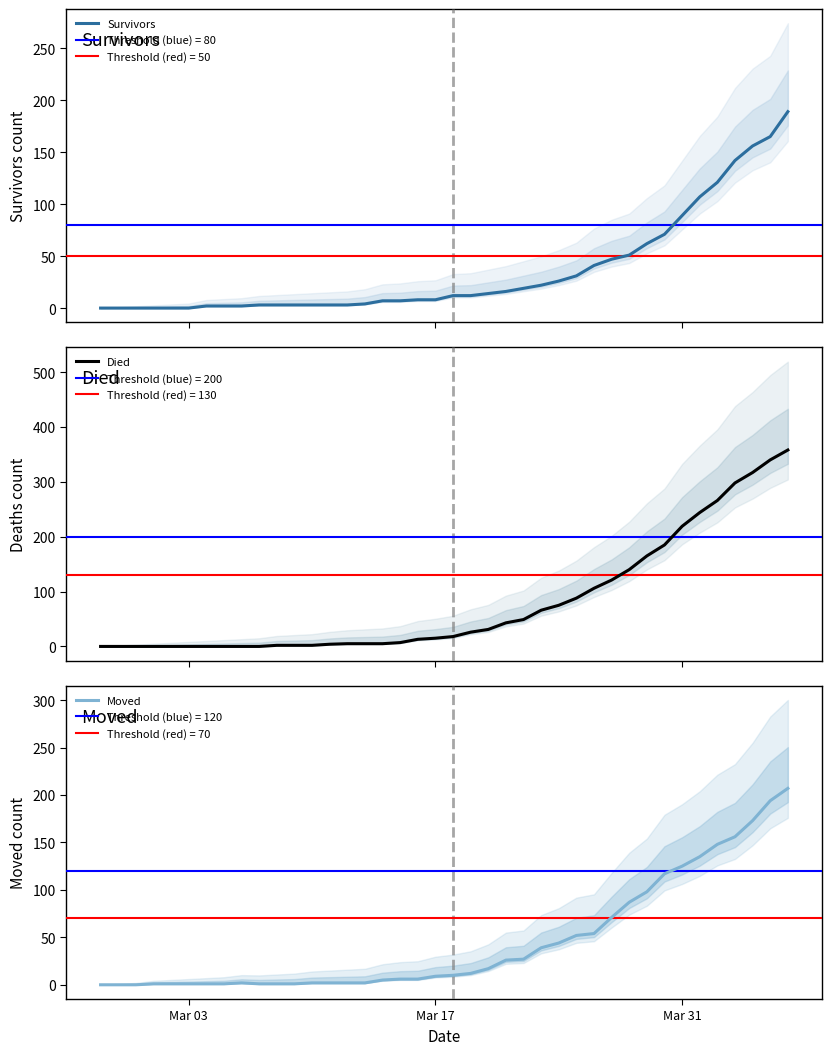

What is the average value of the Died series?

80